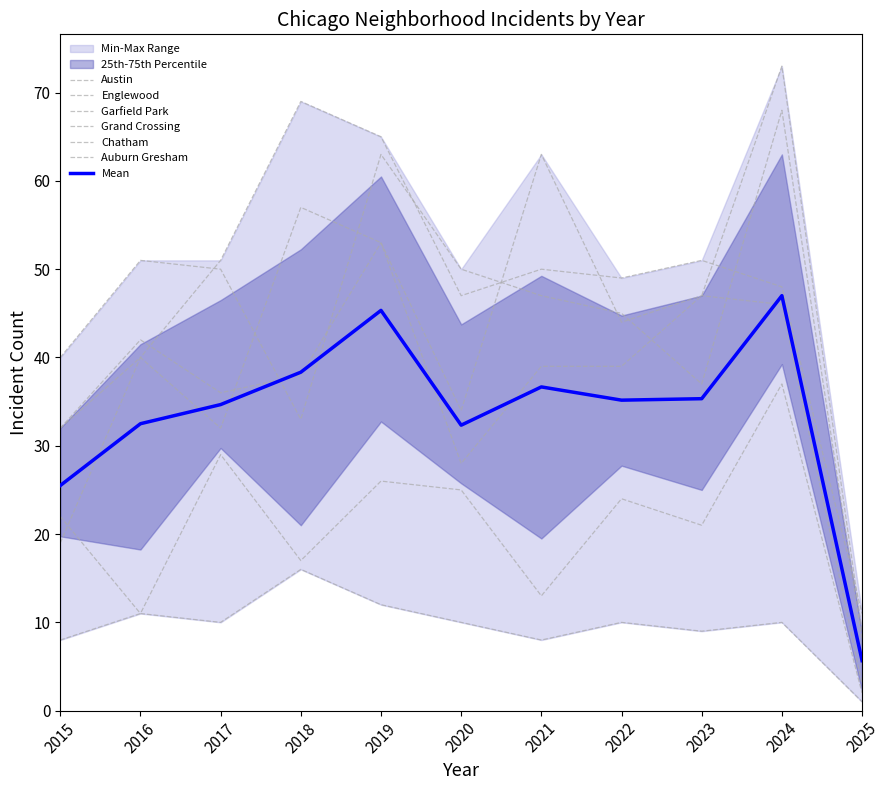

True or false: Garfield Park and Chatham cross at least once.

False